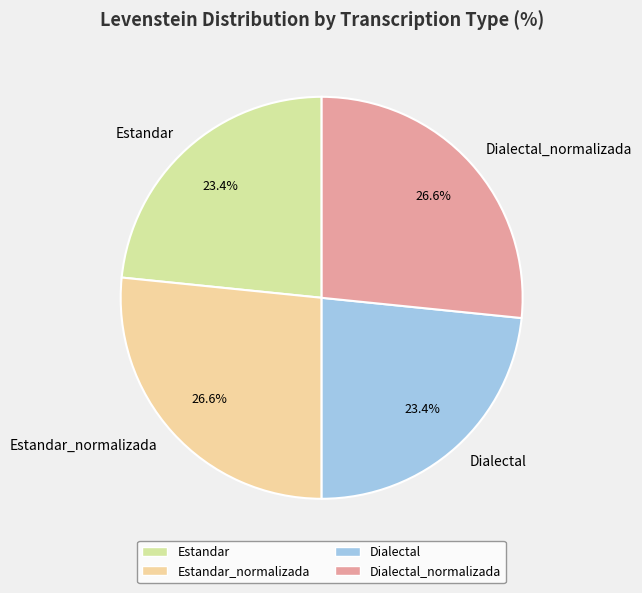

What is the ratio of the value at Dialectal to the value at Estandar_normalizada?

0.9